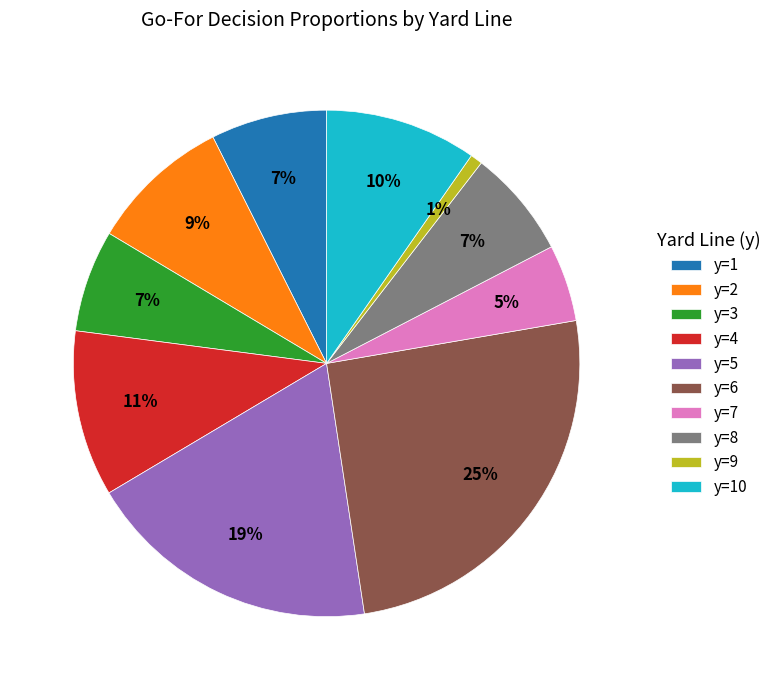

Which category has the smallest portion of the pie?

y=9